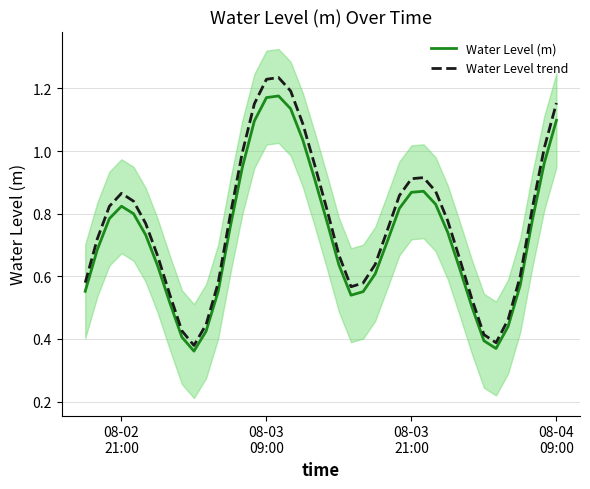

True or false: Water Level trend and Water Level (m) cross at least once.

False